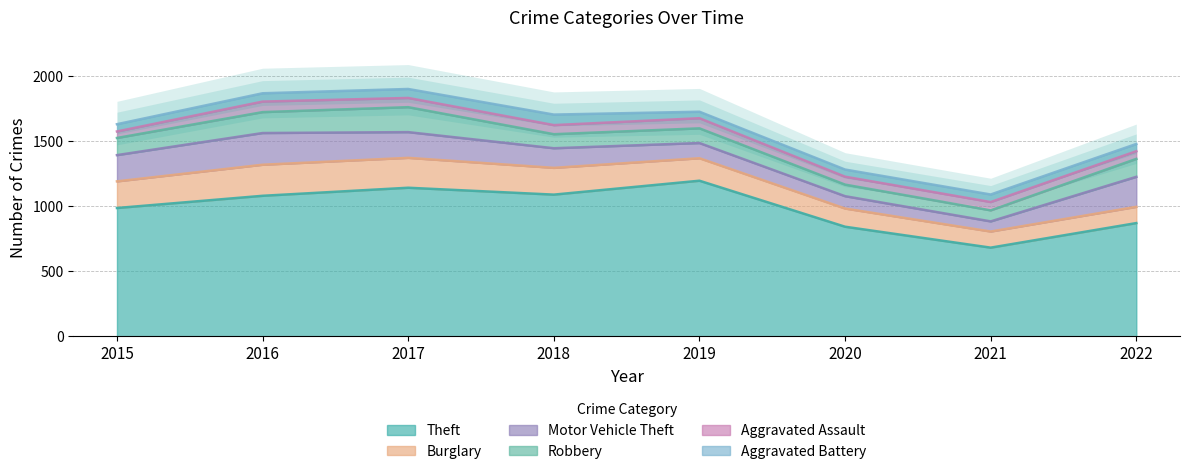

At which category is the sum across all series the highest?

2017